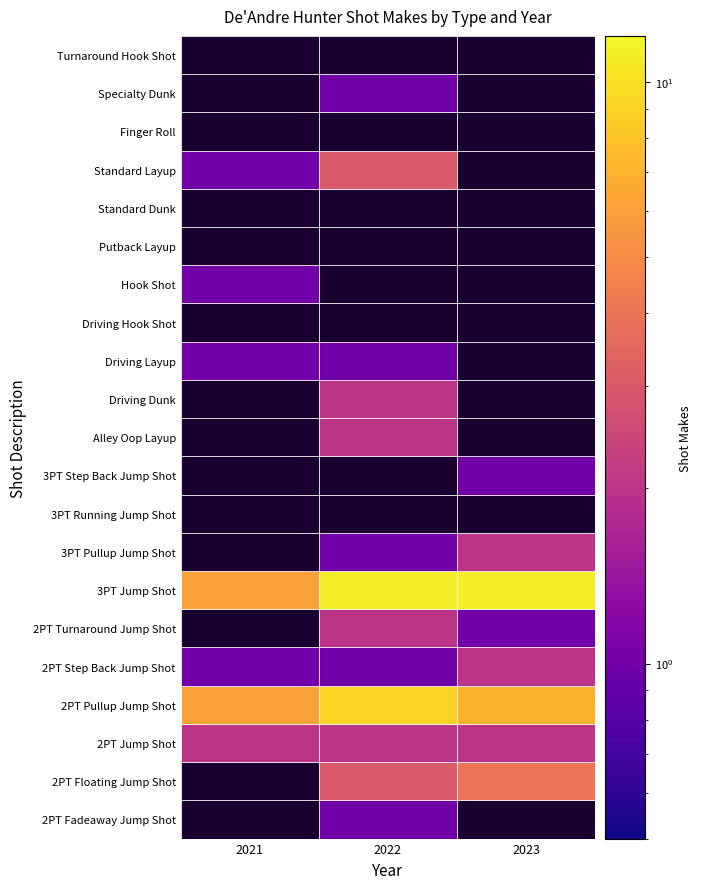

What is the sum of all 2PT Jump Shot values?

6